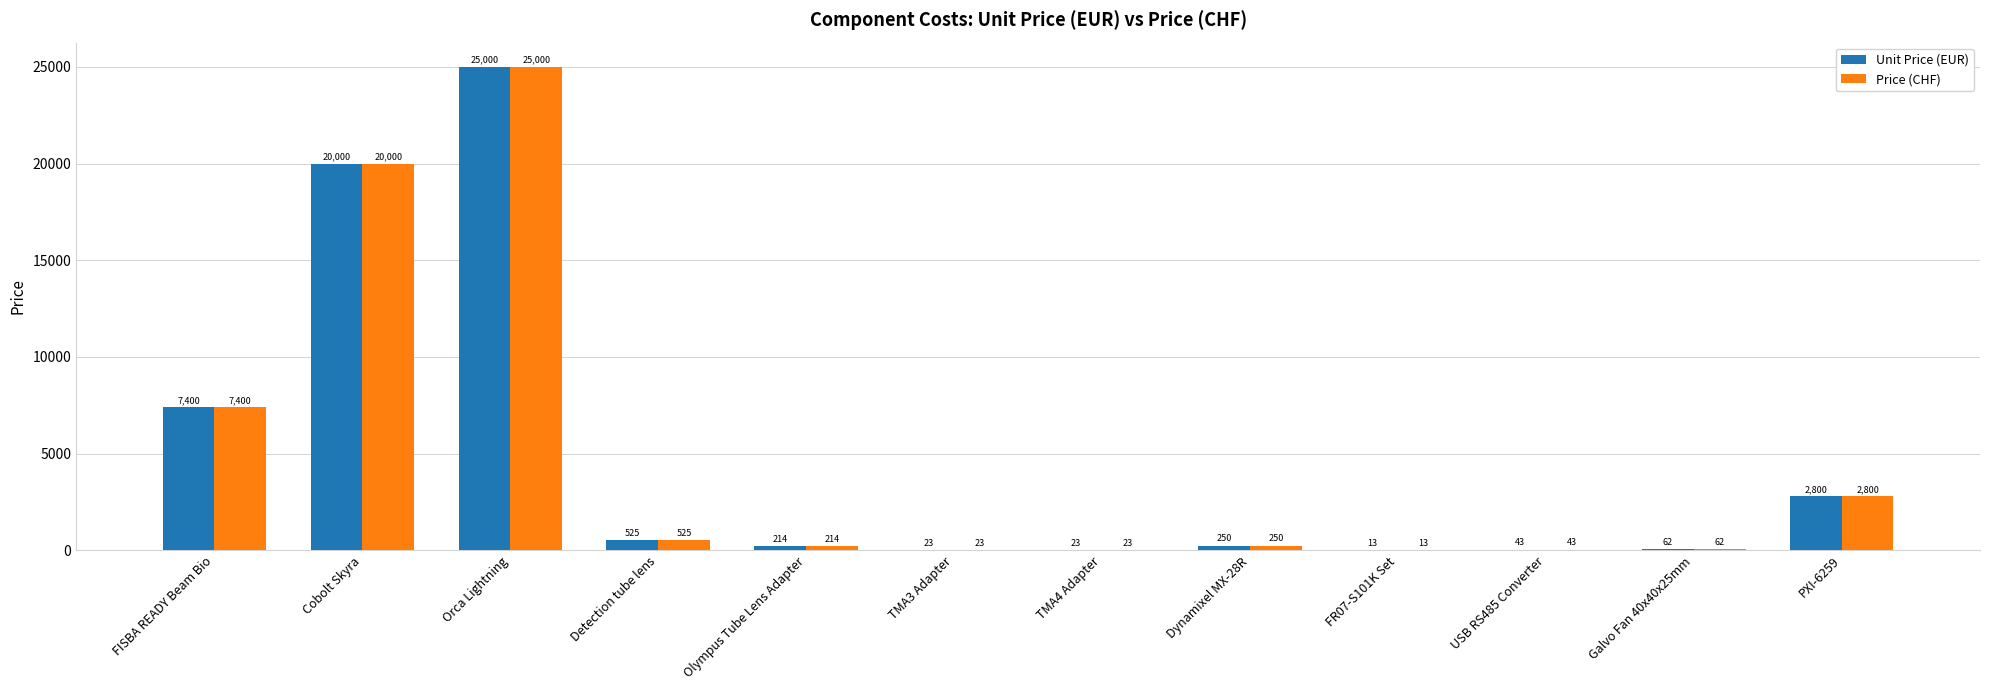

What is the total value across all series at Detection tube lens?

1050